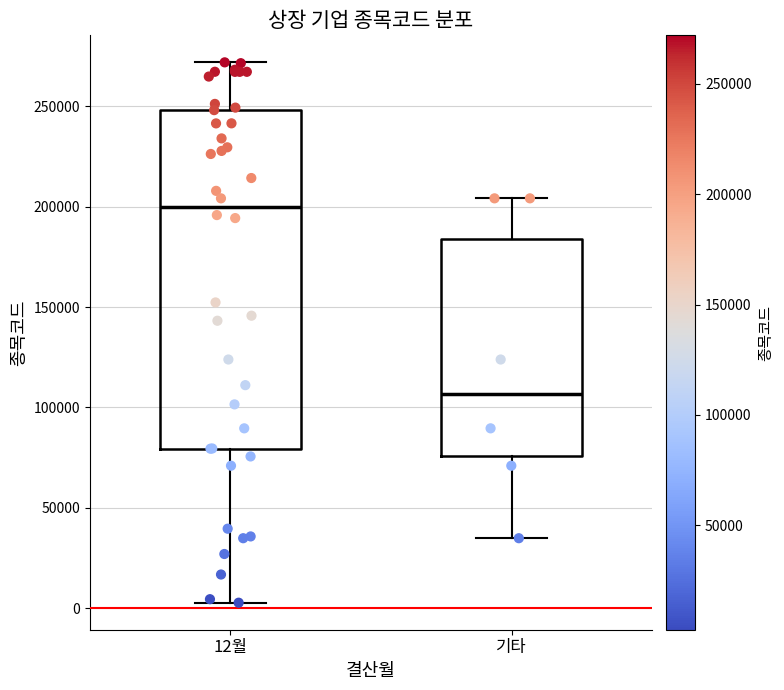

Reading left to right, read every box against the y-axis: the position of its median line, the range the box covers, and the ends of its whiskers. The values are not printed on the chart, so give them approximately, as read against the axis.

12월: median 200000, box 80000 to 250000, whiskers 5000 to 270000
기타: median 105000, box 75000 to 185000, whiskers 35000 to 205000